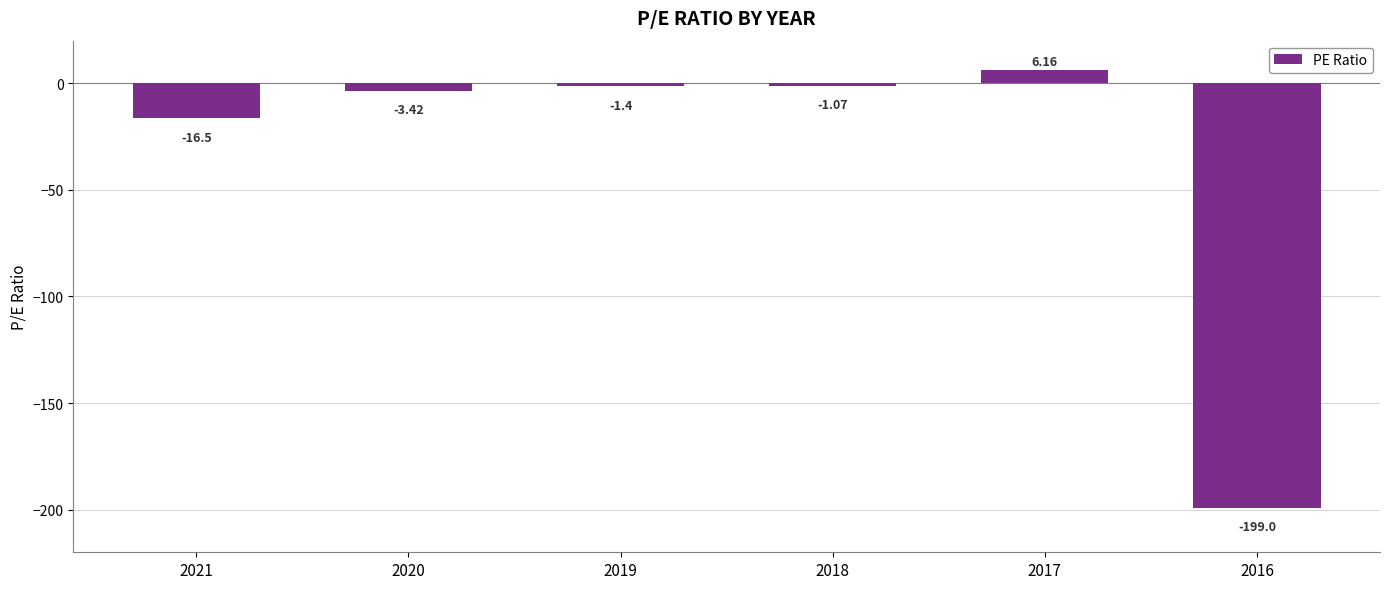

Rank the categories by value from highest to lowest.

2017, 2018, 2019, 2020, 2021, 2016